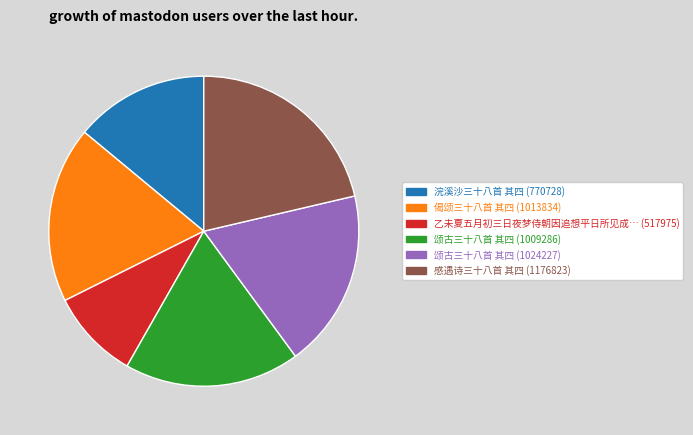

Does any single category account for the majority?

No